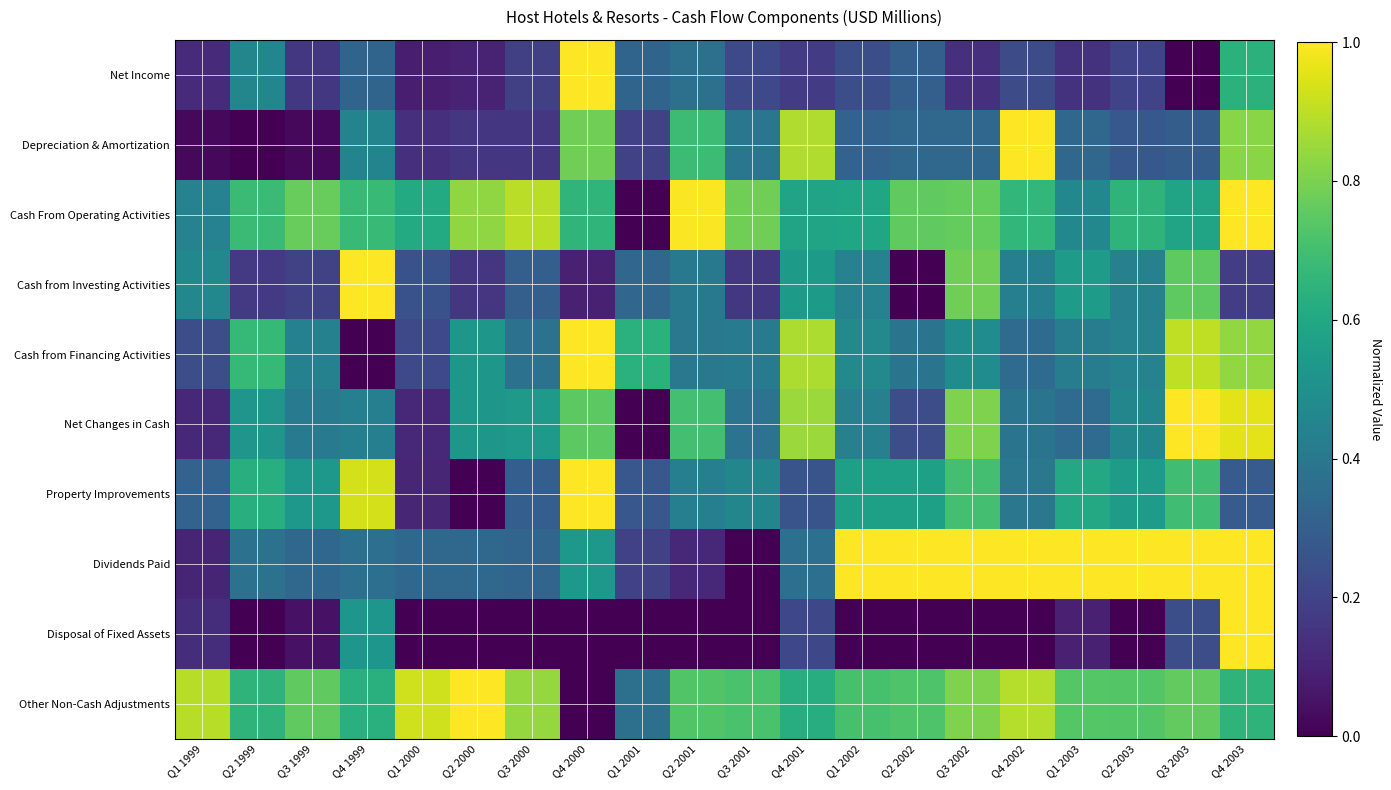

Reading right to left, transcribe all the data shown in this chart.

Net Income: Q4 2003=0.6	Q3 2003=0.0	Q2 2003=0.2	Q1 2003=0.1	Q4 2002=0.2	Q3 2002=0.1	Q2 2002=0.3	Q1 2002=0.2	Q4 2001=0.2	Q3 2001=0.2	Q2 2001=0.4	Q1 2001=0.3	Q4 2000=1.0	Q3 2000=0.2	Q2 2000=0.1	Q1 2000=0.1	Q4 1999=0.3	Q3 1999=0.2	Q2 1999=0.5	Q1 1999=0.1
Depreciation & Amortization: Q4 2003=0.8	Q3 2003=0.3	Q2 2003=0.3	Q1 2003=0.3	Q4 2002=1.0	Q3 2002=0.3	Q2 2002=0.3	Q1 2002=0.3	Q4 2001=0.9	Q3 2001=0.4	Q2 2001=0.7	Q1 2001=0.2	Q4 2000=0.8	Q3 2000=0.2	Q2 2000=0.2	Q1 2000=0.1	Q4 1999=0.5	Q3 1999=0.0	Q2 1999=0.0	Q1 1999=0.0
Cash From Operating Activities: Q4 2003=1.0	Q3 2003=0.6	Q2 2003=0.7	Q1 2003=0.5	Q4 2002=0.7	Q3 2002=0.8	Q2 2002=0.8	Q1 2002=0.6	Q4 2001=0.6	Q3 2001=0.8	Q2 2001=1.0	Q1 2001=0.0	Q4 2000=0.7	Q3 2000=0.9	Q2 2000=0.8	Q1 2000=0.6	Q4 1999=0.7	Q3 1999=0.8	Q2 1999=0.7	Q1 1999=0.4
Cash from Investing Activities: Q4 2003=0.2	Q3 2003=0.8	Q2 2003=0.4	Q1 2003=0.6	Q4 2002=0.4	Q3 2002=0.8	Q2 2002=0.0	Q1 2002=0.4	Q4 2001=0.5	Q3 2001=0.2	Q2 2001=0.4	Q1 2001=0.3	Q4 2000=0.1	Q3 2000=0.3	Q2 2000=0.2	Q1 2000=0.2	Q4 1999=1.0	Q3 1999=0.2	Q2 1999=0.2	Q1 1999=0.5
Cash from Financing Activities: Q4 2003=0.8	Q3 2003=0.9	Q2 2003=0.4	Q1 2003=0.4	Q4 2002=0.3	Q3 2002=0.5	Q2 2002=0.4	Q1 2002=0.5	Q4 2001=0.9	Q3 2001=0.4	Q2 2001=0.4	Q1 2001=0.6	Q4 2000=1.0	Q3 2000=0.4	Q2 2000=0.5	Q1 2000=0.2	Q4 1999=0.0	Q3 1999=0.4	Q2 1999=0.7	Q1 1999=0.2
Net Changes in Cash: Q4 2003=1.0	Q3 2003=1.0	Q2 2003=0.5	Q1 2003=0.4	Q4 2002=0.4	Q3 2002=0.8	Q2 2002=0.2	Q1 2002=0.4	Q4 2001=0.9	Q3 2001=0.4	Q2 2001=0.7	Q1 2001=0.0	Q4 2000=0.7	Q3 2000=0.5	Q2 2000=0.5	Q1 2000=0.1	Q4 1999=0.4	Q3 1999=0.4	Q2 1999=0.5	Q1 1999=0.1
Property Improvements: Q4 2003=0.3	Q3 2003=0.7	Q2 2003=0.5	Q1 2003=0.6	Q4 2002=0.4	Q3 2002=0.7	Q2 2002=0.6	Q1 2002=0.6	Q4 2001=0.3	Q3 2001=0.5	Q2 2001=0.4	Q1 2001=0.3	Q4 2000=1.0	Q3 2000=0.3	Q2 2000=0.0	Q1 2000=0.1	Q4 1999=0.9	Q3 1999=0.5	Q2 1999=0.6	Q1 1999=0.3
Dividends Paid: Q4 2003=1.0	Q3 2003=1.0	Q2 2003=1.0	Q1 2003=1.0	Q4 2002=1.0	Q3 2002=1.0	Q2 2002=1.0	Q1 2002=1.0	Q4 2001=0.4	Q3 2001=0.0	Q2 2001=0.1	Q1 2001=0.2	Q4 2000=0.5	Q3 2000=0.3	Q2 2000=0.3	Q1 2000=0.3	Q4 1999=0.4	Q3 1999=0.3	Q2 1999=0.4	Q1 1999=0.1
Disposal of Fixed Assets: Q4 2003=1.0	Q3 2003=0.2	Q2 2003=0.0	Q1 2003=0.1	Q4 2002=0.0	Q3 2002=0.0	Q2 2002=0.0	Q1 2002=0.0	Q4 2001=0.2	Q3 2001=0.0	Q2 2001=0.0	Q1 2001=0.0	Q4 2000=0.0	Q3 2000=0.0	Q2 2000=0.0	Q1 2000=0.0	Q4 1999=0.5	Q3 1999=0.1	Q2 1999=0.0	Q1 1999=0.1
Other Non-Cash Adjustments: Q4 2003=0.6	Q3 2003=0.8	Q2 2003=0.7	Q1 2003=0.7	Q4 2002=0.9	Q3 2002=0.8	Q2 2002=0.7	Q1 2002=0.7	Q4 2001=0.6	Q3 2001=0.7	Q2 2001=0.7	Q1 2001=0.4	Q4 2000=0.0	Q3 2000=0.8	Q2 2000=1.0	Q1 2000=0.9	Q4 1999=0.6	Q3 1999=0.8	Q2 1999=0.7	Q1 1999=0.9